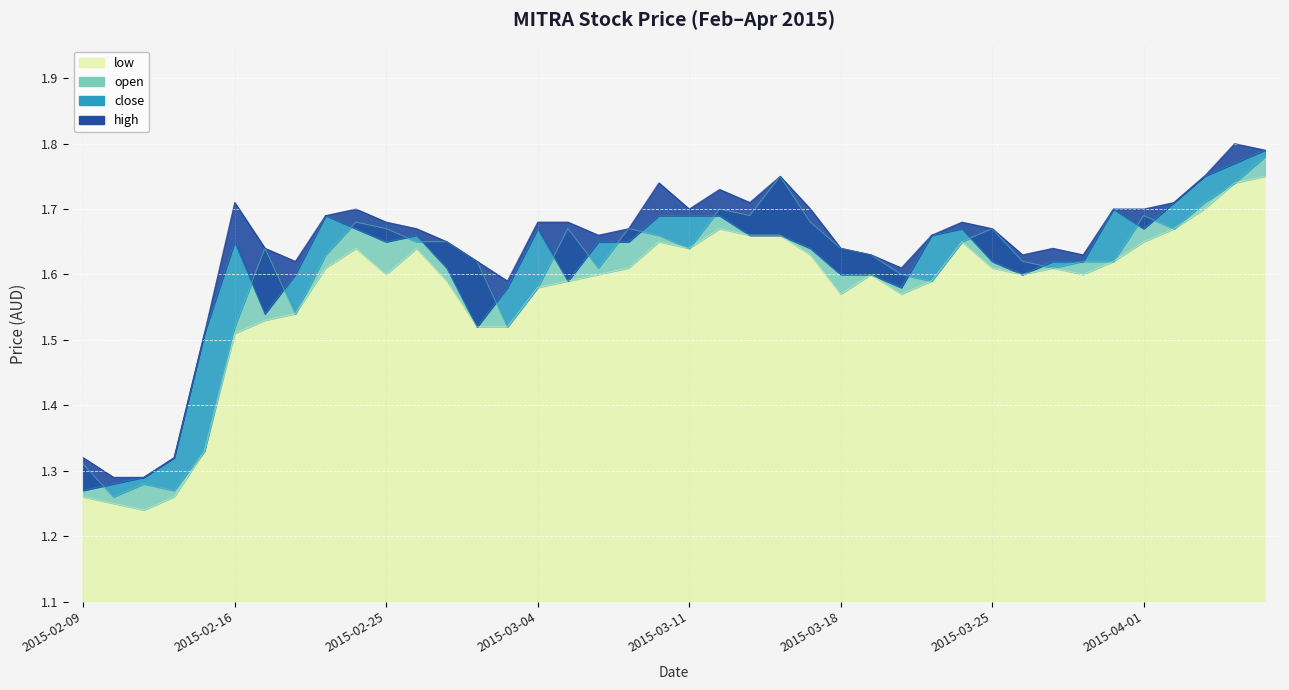

What is the difference between the high values at 2015-03-16 and 2015-03-19?

0.1